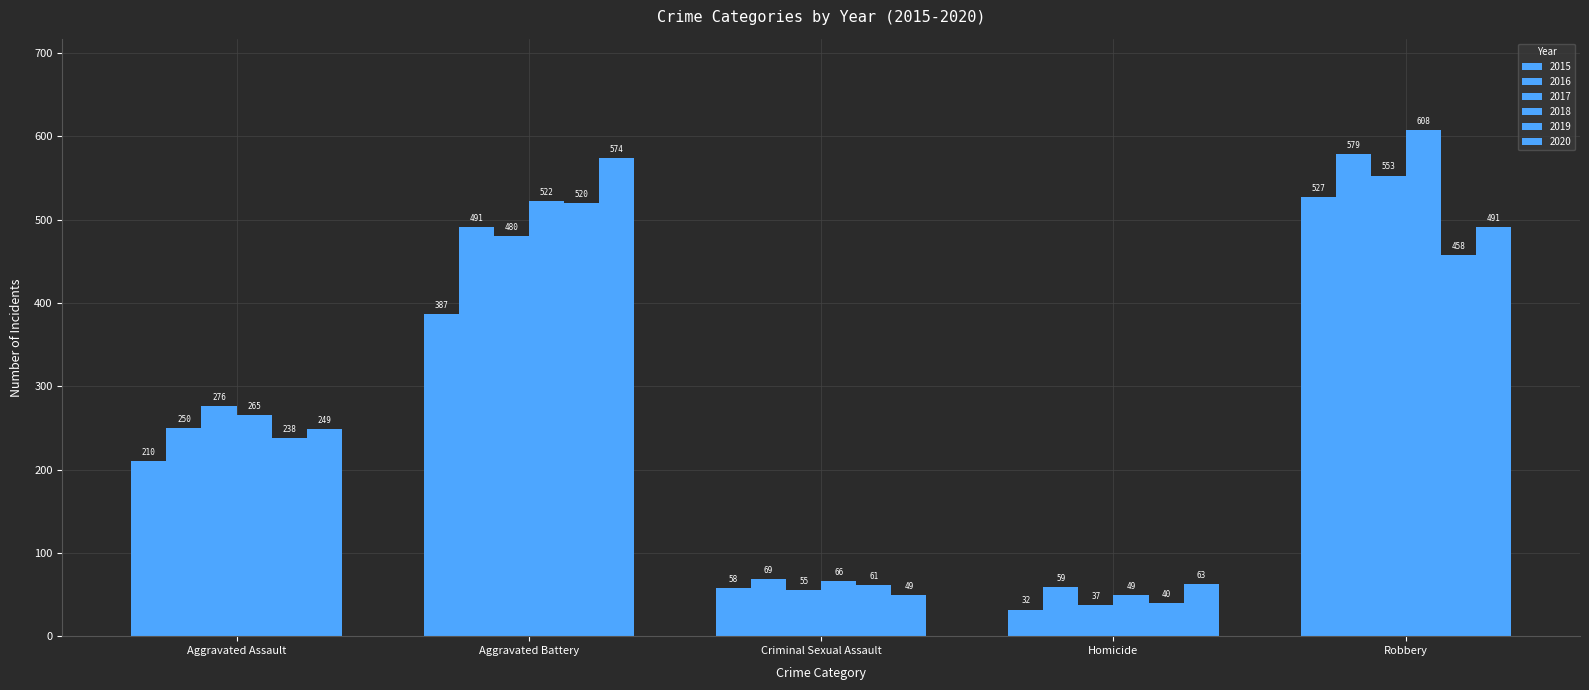

The 2017 series shows 137 at Aggravated Assault. True or false?

False